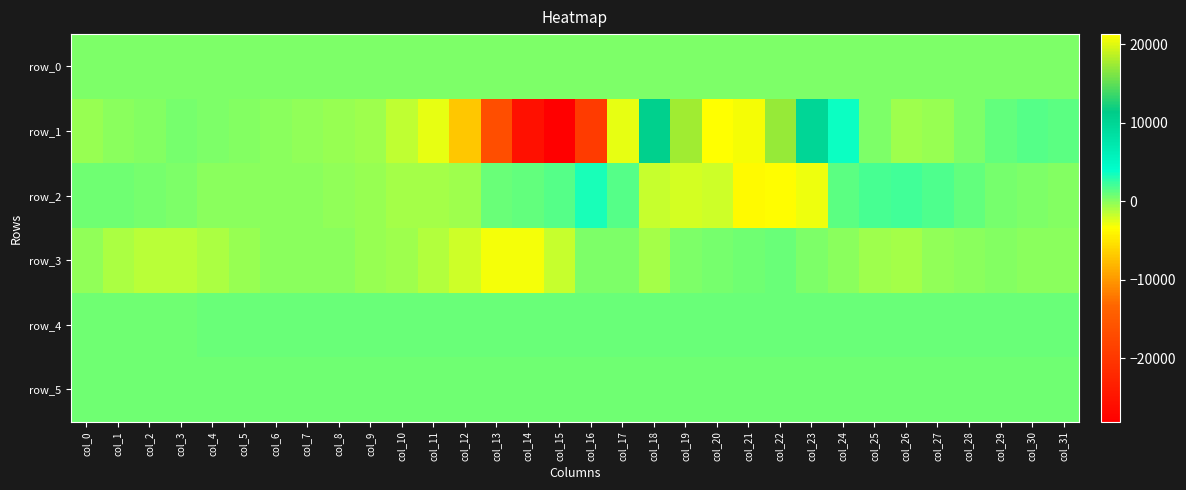

Which series changed the most between col_7 and col_31?

row_1